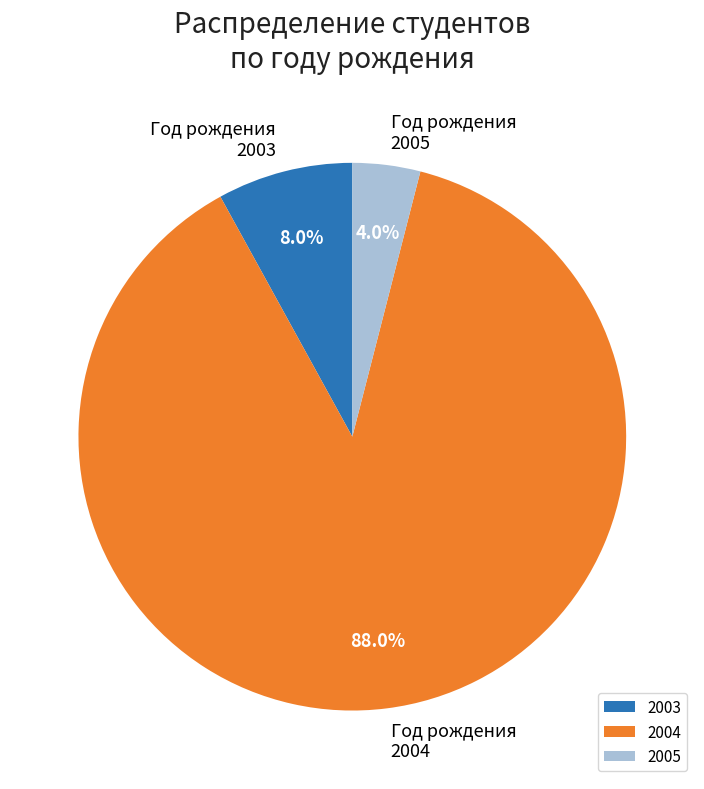

To the nearest percent, what is the difference between the largest and smallest slice percentages?

84%